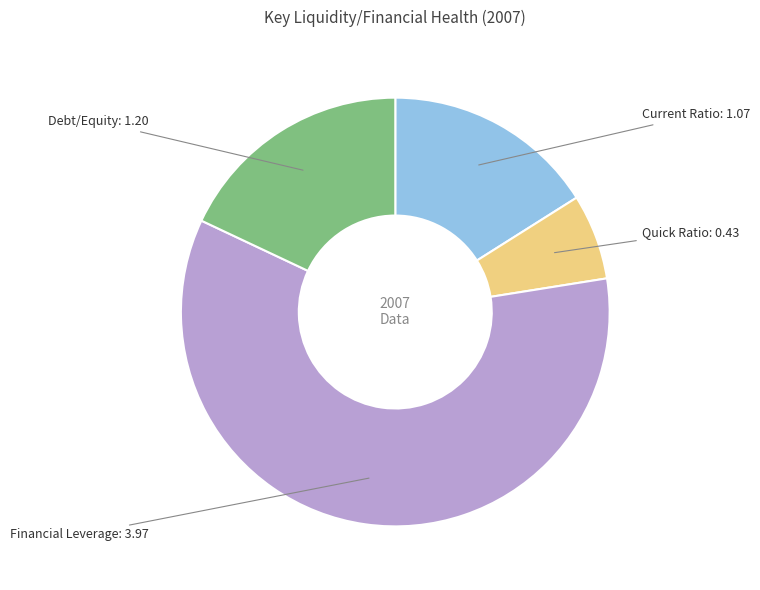

Does any single category account for the majority?

Yes